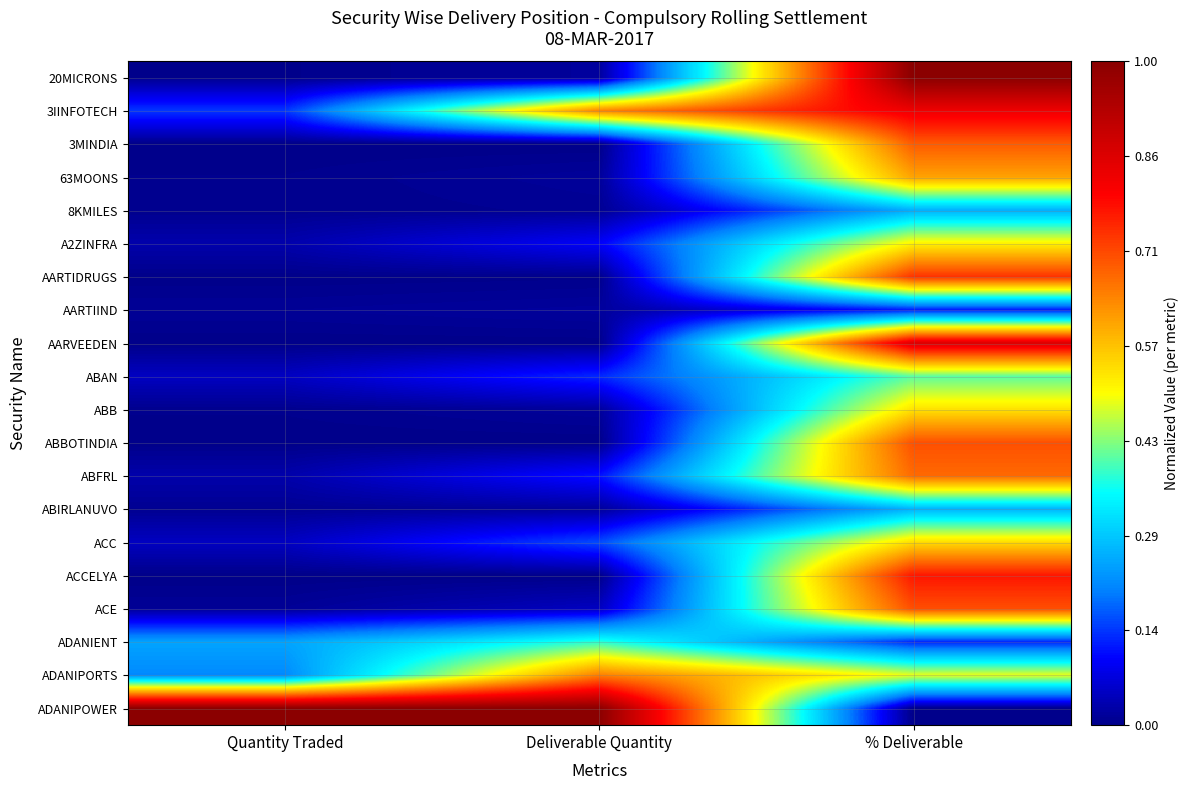

At which category is the sum across all series the highest?

% Deliverable